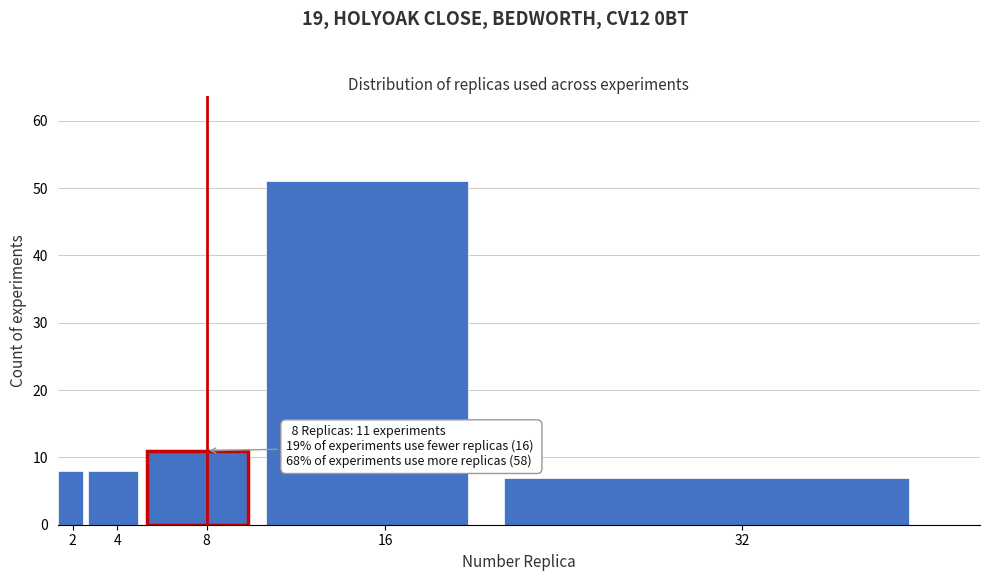

Reading left to right, transcribe all the data shown in this chart.

8	8	11	51	7